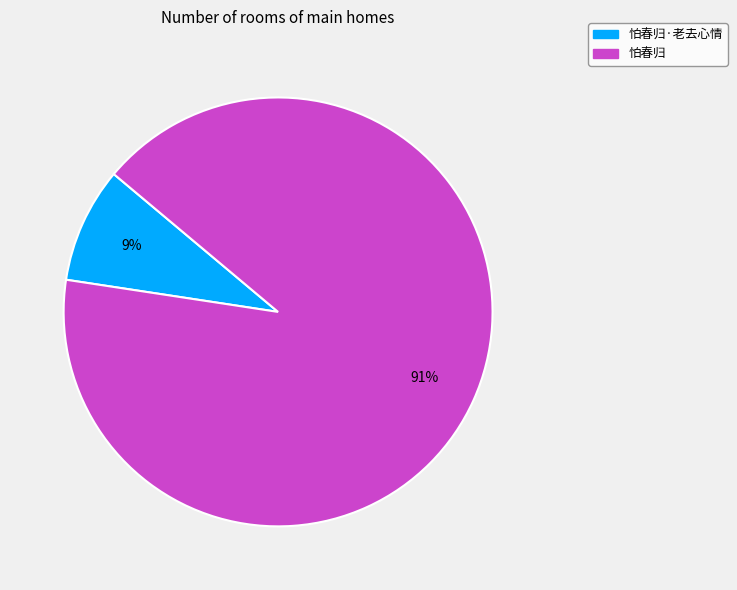

To the nearest percent, what is the average slice percentage?

50%